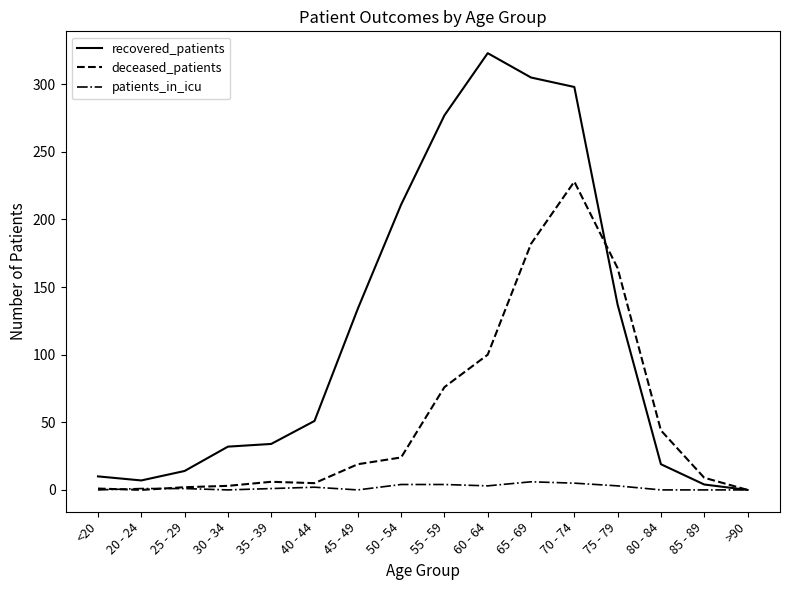

Is it true that recovered_patients equals 481 at 55 - 59?

False